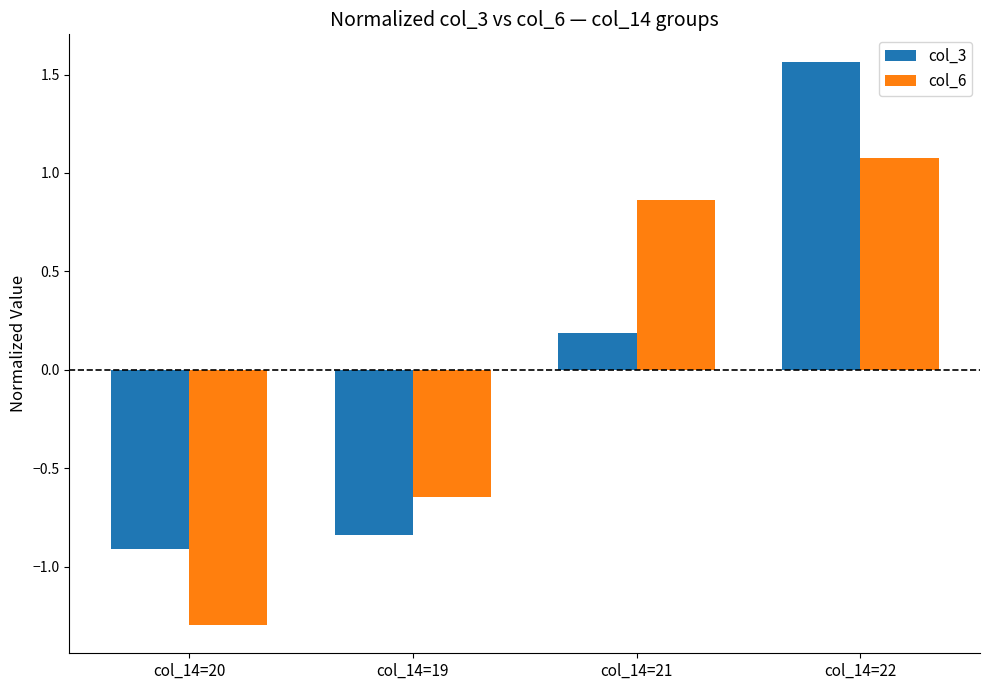

Which label corresponds to the largest value in the chart?

col_14=22